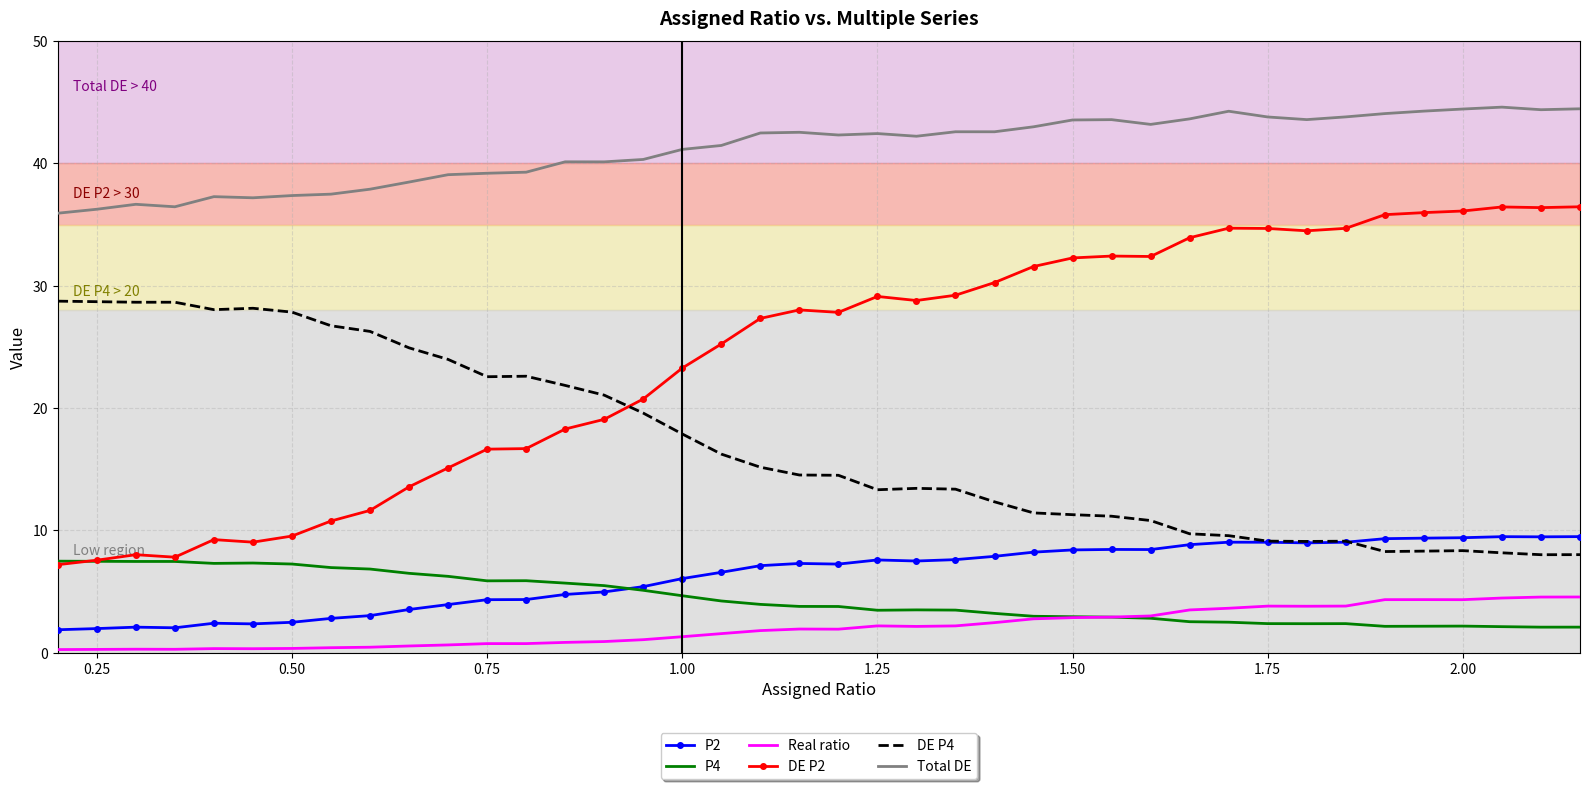

True or false: Total DE and DE P2 cross at least once.

False